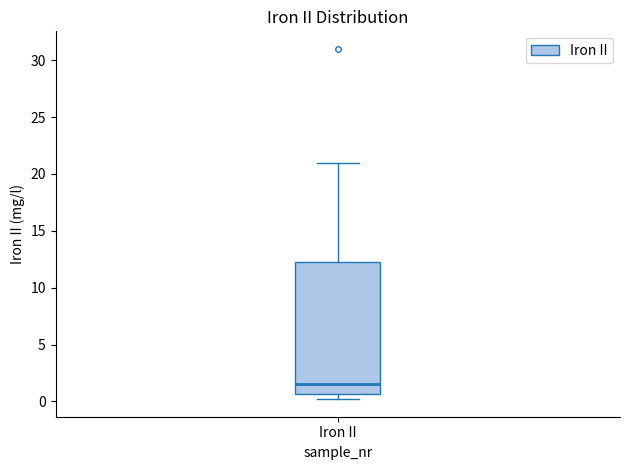

Read this box plot against the y-axis: the position of the median line, the range covered by the box, and the ends of both whiskers. The values are not printed on the chart, so give them approximately, as read against the axis.

median 1.5, box 0.5 to 12.5, whiskers 0.0 to 21.0